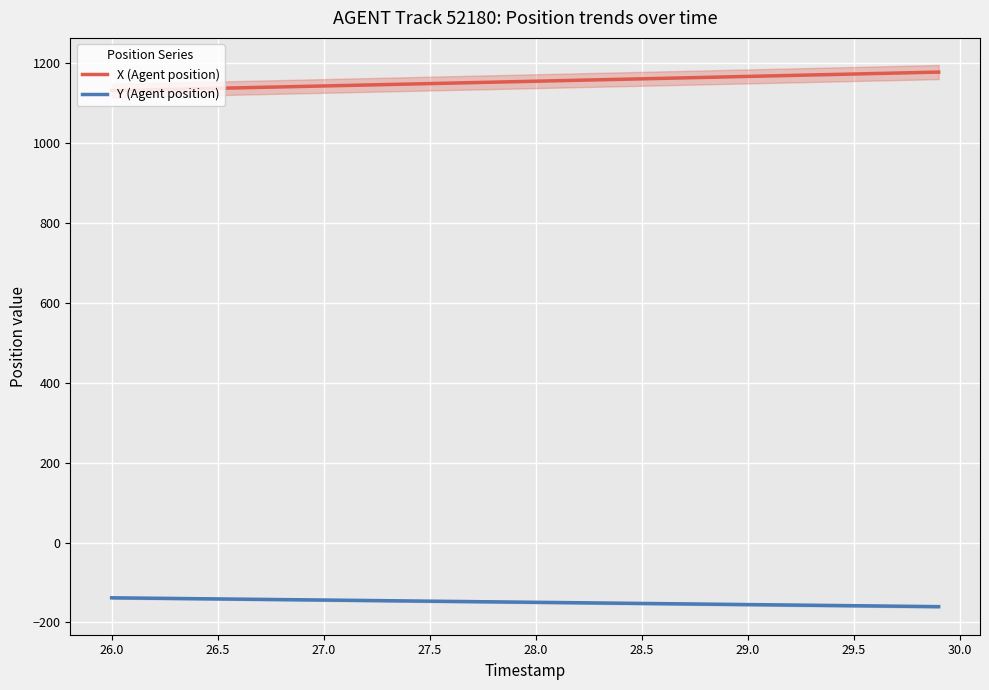

What is the highest value of the Y (Agent position) series?

-138.4